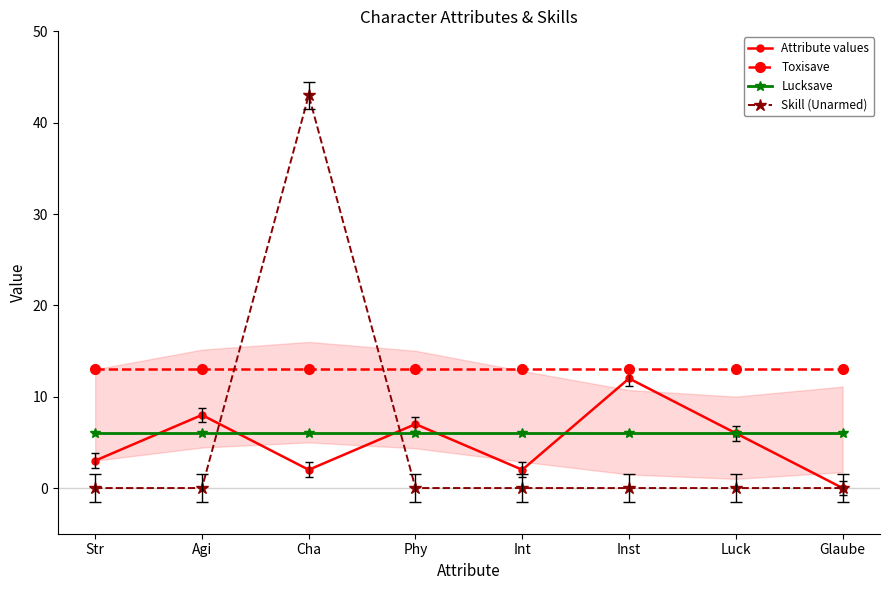

Which category has the highest value across all series?

Cha